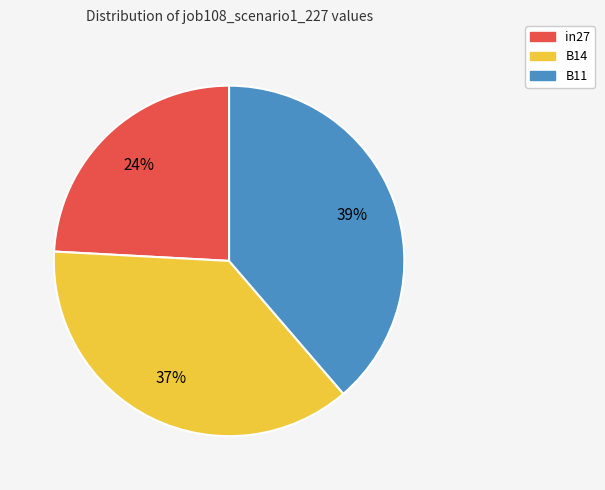

Is in27 the majority of the pie?

No